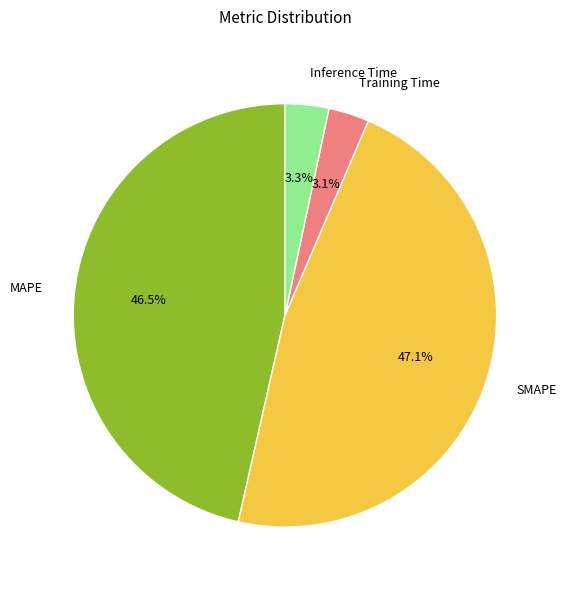

What is the largest slice in the pie chart?

SMAPE